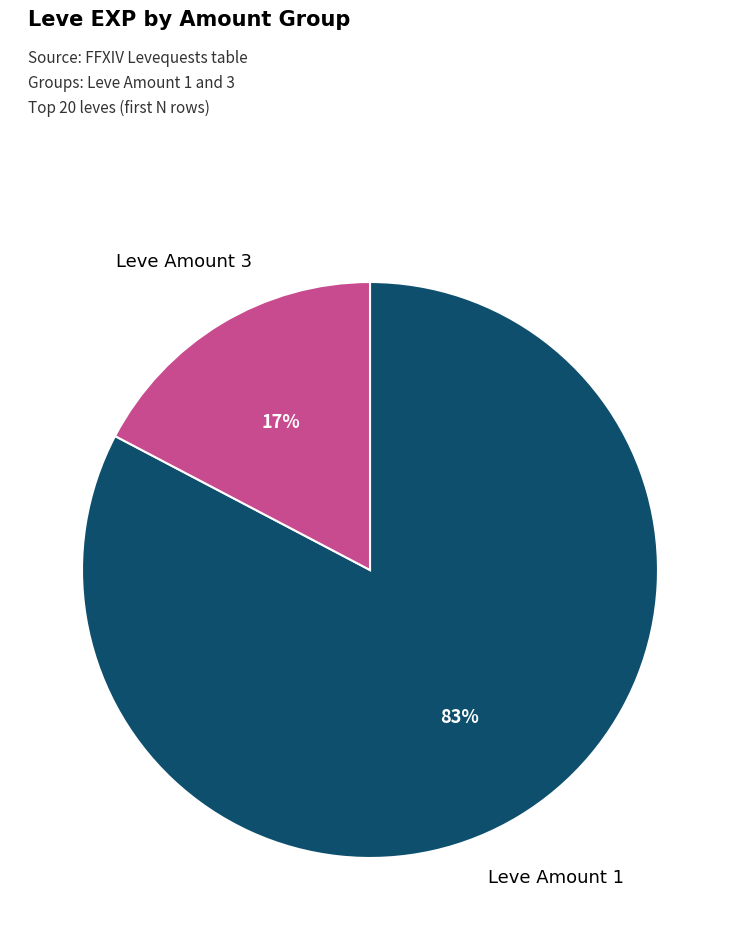

Count the number of slices in the pie.

2